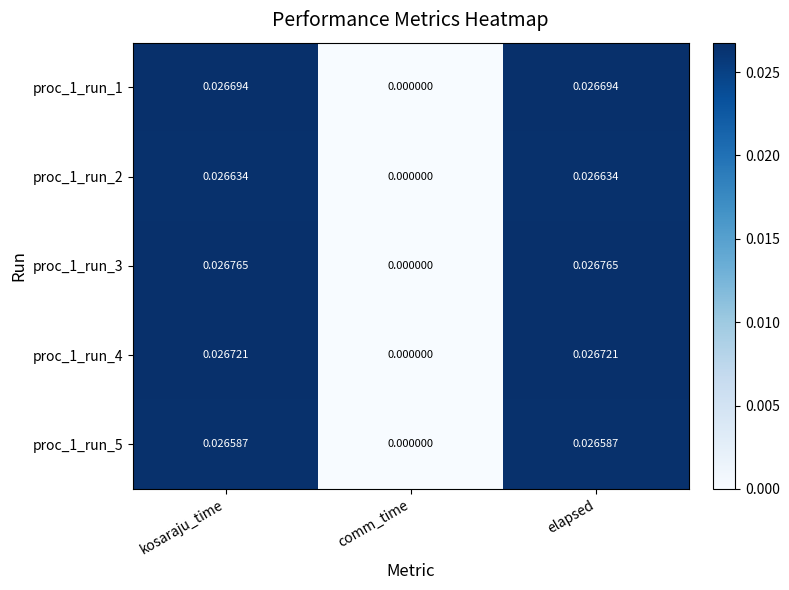

Which category has the lowest value in the proc_1_run_3 series?

comm_time